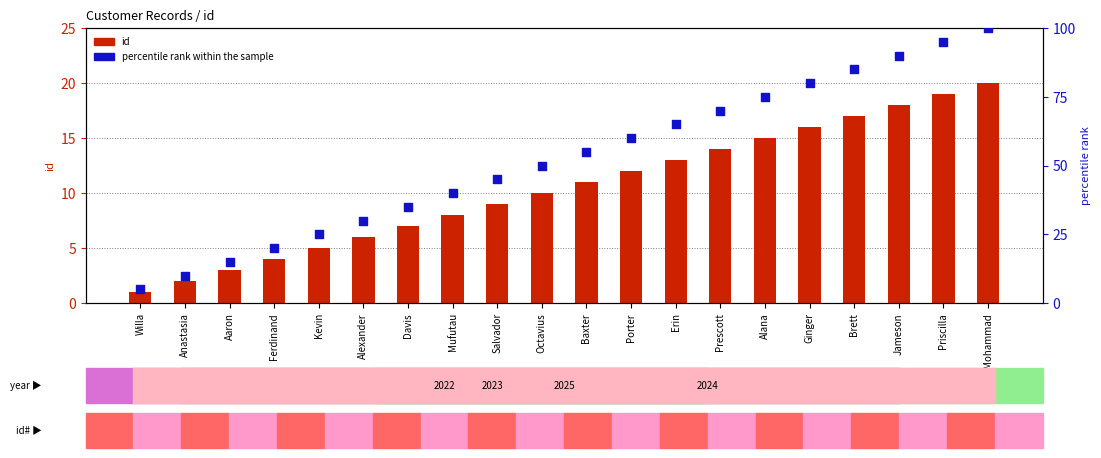

What are all the series names shown in the legend?

id, percentile rank within the sample